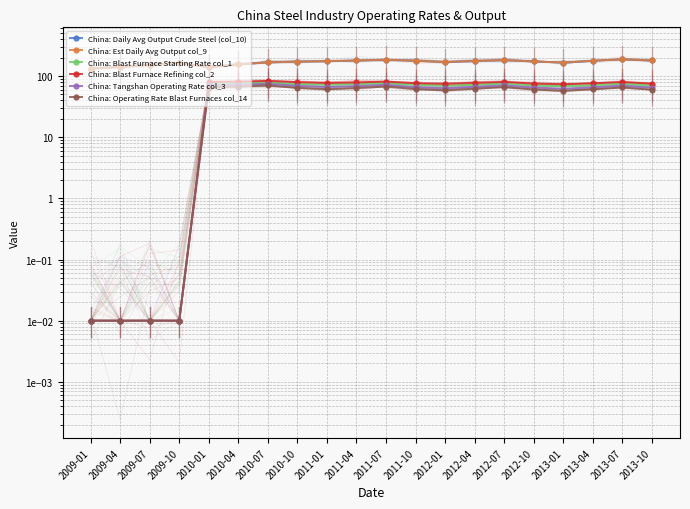

What is the label of the 19th point from the left?

2013-07